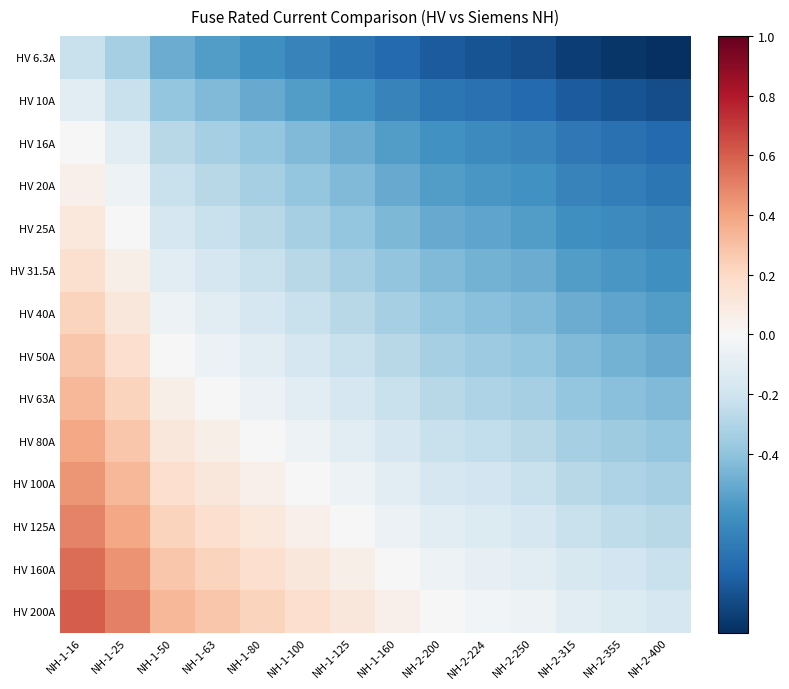

What is the total value across all series at NH-2-355?

-7.2